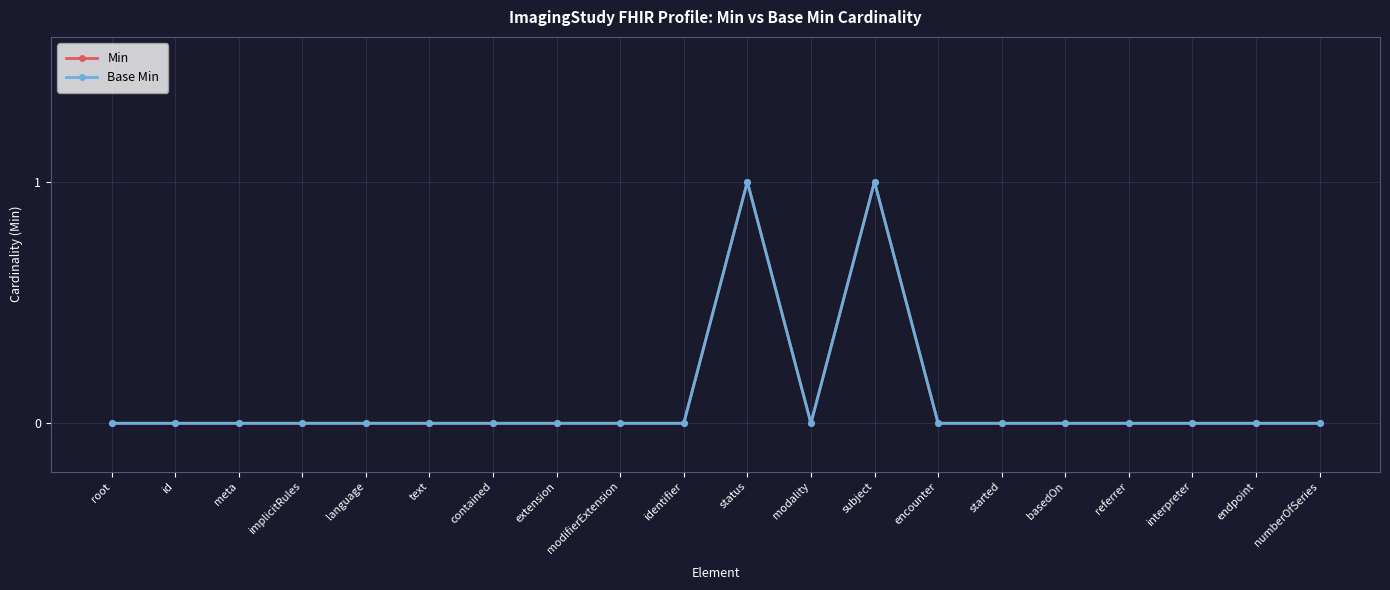

What is the value of the Min point at the 11th from the left?

1